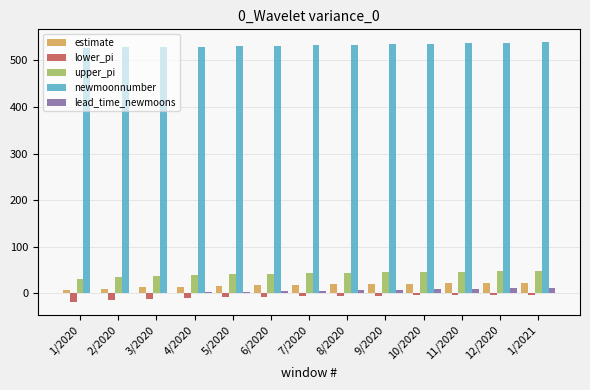

How many distinct data groups are displayed?

5